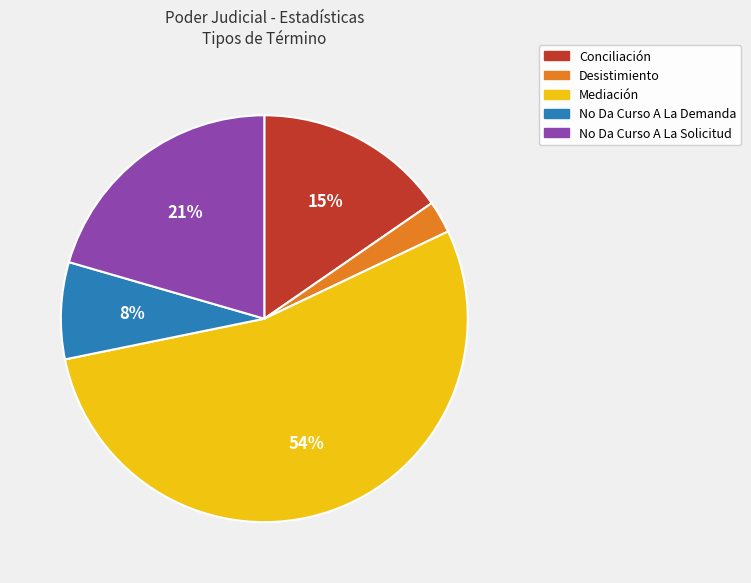

How many slices are in this pie chart?

5